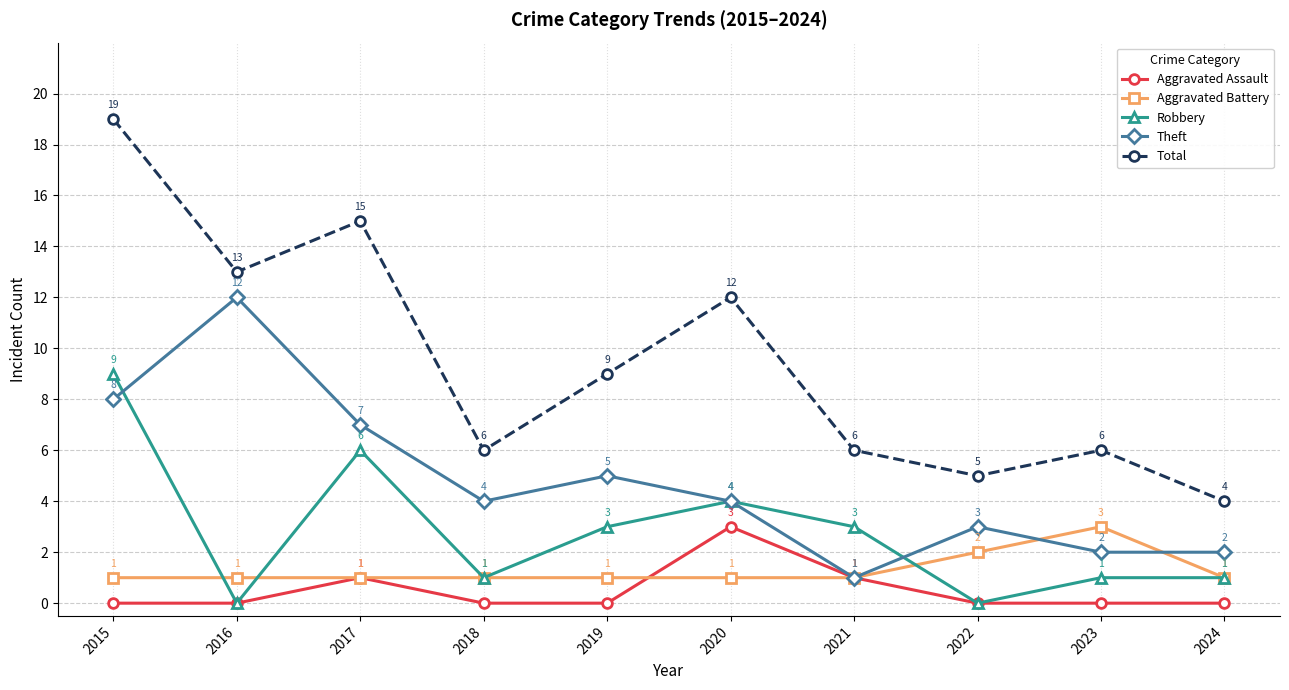

What is the maximum value shown in the chart?

19